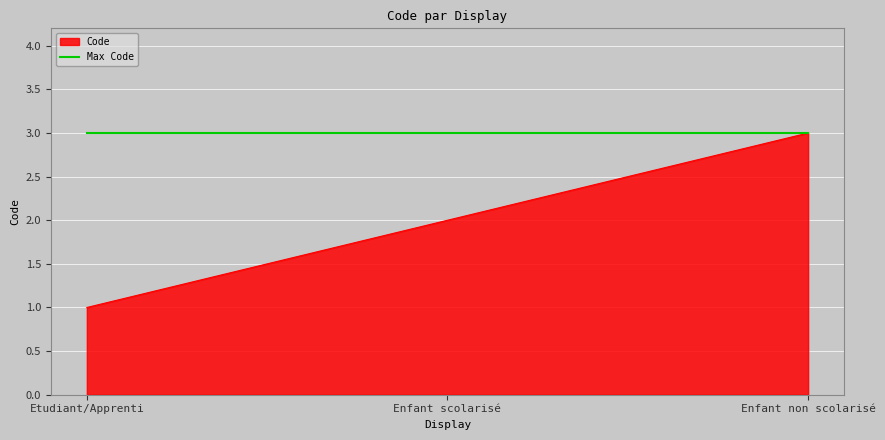

Which series has the largest range (max minus min)?

Code